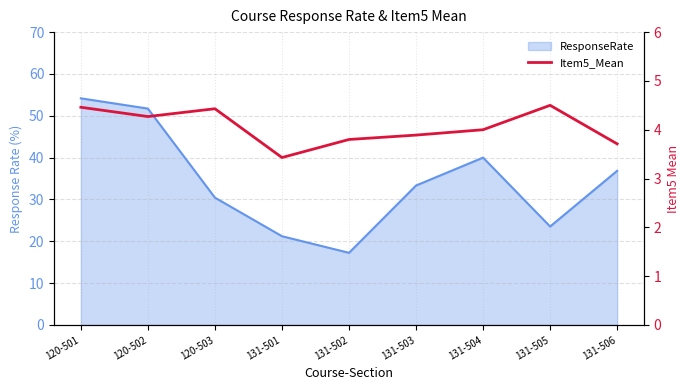

What is the label of the 8th point from the left?

131-505